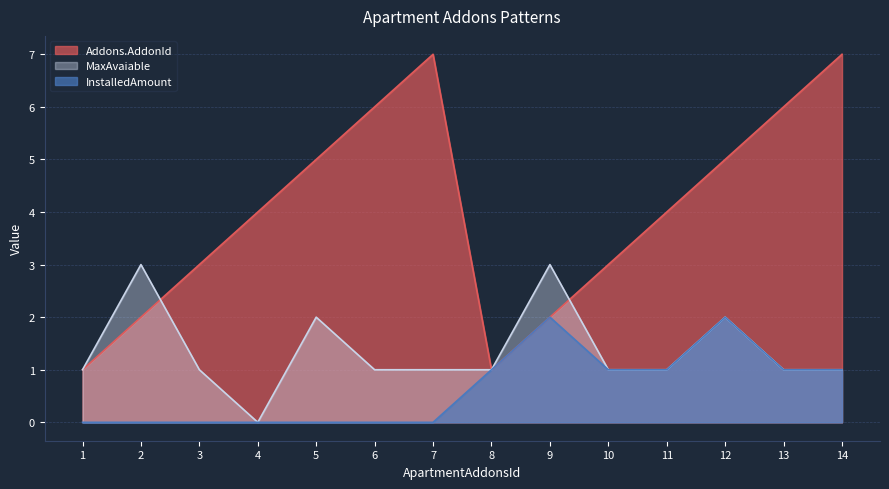

What is the difference between the maximum and second lowest values in the Addons.AddonId series?

6